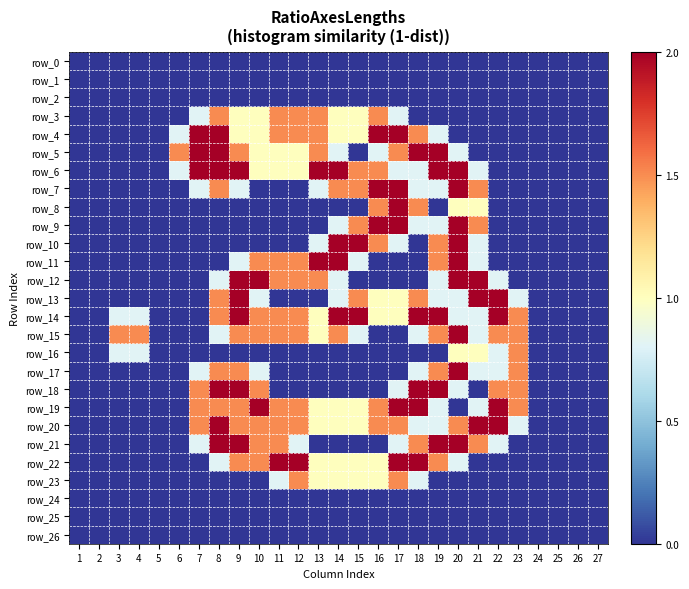

Reading left to right, what are all the values shown in this chart?

row_0: 0.0	0.0	0.0	0.0	0.0	0.0	0.0	0.0	0.0	0.0	0.0	0.0	0.0	0.0	0.0	0.0	0.0	0.0	0.0	0.0	0.0	0.0	0.0	0.0	0.0	0.0	0.0
row_1: 0.0	0.0	0.0	0.0	0.0	0.0	0.0	0.0	0.0	0.0	0.0	0.0	0.0	0.0	0.0	0.0	0.0	0.0	0.0	0.0	0.0	0.0	0.0	0.0	0.0	0.0	0.0
row_2: 0.0	0.0	0.0	0.0	0.0	0.0	0.0	0.0	0.0	0.0	0.0	0.0	0.0	0.0	0.0	0.0	0.0	0.0	0.0	0.0	0.0	0.0	0.0	0.0	0.0	0.0	0.0
row_3: 0.0	0.0	0.0	0.0	0.0	0.0	0.8	1.5	1.0	1.0	1.5	1.5	1.5	1.0	1.0	1.5	0.8	0.0	0.0	0.0	0.0	0.0	0.0	0.0	0.0	0.0	0.0
row_4: 0.0	0.0	0.0	0.0	0.0	0.8	2.0	2.0	1.0	1.0	1.5	1.5	1.5	1.0	1.0	2.0	2.0	1.5	0.8	0.0	0.0	0.0	0.0	0.0	0.0	0.0	0.0
row_5: 0.0	0.0	0.0	0.0	0.0	1.5	2.0	2.0	1.5	1.0	1.0	1.0	1.5	0.8	0.0	0.8	1.5	2.0	2.0	0.8	0.0	0.0	0.0	0.0	0.0	0.0	0.0
row_6: 0.0	0.0	0.0	0.0	0.0	0.8	2.0	2.0	2.0	1.0	1.0	1.0	2.0	2.0	1.5	1.5	0.8	0.8	2.0	2.0	0.8	0.0	0.0	0.0	0.0	0.0	0.0
row_7: 0.0	0.0	0.0	0.0	0.0	0.0	0.8	1.5	0.8	0.0	0.0	0.0	0.8	1.5	1.5	2.0	2.0	0.8	0.8	2.0	1.5	0.0	0.0	0.0	0.0	0.0	0.0
row_8: 0.0	0.0	0.0	0.0	0.0	0.0	0.0	0.0	0.0	0.0	0.0	0.0	0.0	0.0	0.0	1.5	2.0	1.5	0.0	1.0	1.0	0.0	0.0	0.0	0.0	0.0	0.0
row_9: 0.0	0.0	0.0	0.0	0.0	0.0	0.0	0.0	0.0	0.0	0.0	0.0	0.0	0.8	1.5	2.0	2.0	0.8	0.8	2.0	1.5	0.0	0.0	0.0	0.0	0.0	0.0
row_10: 0.0	0.0	0.0	0.0	0.0	0.0	0.0	0.0	0.0	0.0	0.0	0.0	0.8	2.0	2.0	1.5	0.8	0.0	1.5	2.0	0.8	0.0	0.0	0.0	0.0	0.0	0.0
row_11: 0.0	0.0	0.0	0.0	0.0	0.0	0.0	0.0	0.8	1.5	1.5	1.5	2.0	2.0	0.8	0.0	0.0	0.0	1.5	2.0	0.8	0.0	0.0	0.0	0.0	0.0	0.0
row_12: 0.0	0.0	0.0	0.0	0.0	0.0	0.0	0.8	2.0	2.0	1.5	1.5	1.5	0.8	0.0	0.0	0.0	0.0	0.8	2.0	2.0	0.8	0.0	0.0	0.0	0.0	0.0
row_13: 0.0	0.0	0.0	0.0	0.0	0.0	0.0	1.5	2.0	0.8	0.0	0.0	0.0	0.8	1.5	1.0	1.0	1.5	0.8	0.8	2.0	2.0	0.8	0.0	0.0	0.0	0.0
row_14: 0.0	0.0	0.8	0.8	0.0	0.0	0.0	1.5	2.0	1.5	1.5	1.5	1.0	2.0	2.0	1.0	1.0	2.0	2.0	0.8	0.8	2.0	1.5	0.0	0.0	0.0	0.0
row_15: 0.0	0.0	1.5	1.5	0.0	0.0	0.0	0.8	1.5	1.5	1.5	1.5	1.0	1.5	0.8	0.0	0.0	0.8	1.5	2.0	0.8	1.5	1.5	0.0	0.0	0.0	0.0
row_16: 0.0	0.0	0.8	0.8	0.0	0.0	0.0	0.0	0.0	0.0	0.0	0.0	0.0	0.0	0.0	0.0	0.0	0.0	0.0	1.0	1.0	0.8	1.5	0.0	0.0	0.0	0.0
row_17: 0.0	0.0	0.0	0.0	0.0	0.0	0.8	1.5	1.5	0.8	0.0	0.0	0.0	0.0	0.0	0.0	0.0	0.8	1.5	2.0	0.8	0.8	1.5	0.0	0.0	0.0	0.0
row_18: 0.0	0.0	0.0	0.0	0.0	0.0	1.5	2.0	2.0	1.5	0.0	0.0	0.0	0.0	0.0	0.0	0.8	2.0	2.0	0.8	0.0	1.5	1.5	0.0	0.0	0.0	0.0
row_19: 0.0	0.0	0.0	0.0	0.0	0.0	1.5	1.5	1.5	2.0	1.5	1.5	1.0	1.0	1.0	1.5	2.0	2.0	0.8	0.0	0.8	2.0	1.5	0.0	0.0	0.0	0.0
row_20: 0.0	0.0	0.0	0.0	0.0	0.0	1.5	2.0	1.5	1.5	1.5	1.5	1.0	1.0	1.0	1.5	1.5	0.8	0.8	1.5	2.0	2.0	0.8	0.0	0.0	0.0	0.0
row_21: 0.0	0.0	0.0	0.0	0.0	0.0	0.8	2.0	2.0	1.5	1.5	0.8	0.0	0.0	0.0	0.0	0.8	1.5	2.0	2.0	1.5	0.8	0.0	0.0	0.0	0.0	0.0
row_22: 0.0	0.0	0.0	0.0	0.0	0.0	0.0	0.8	1.5	1.5	2.0	2.0	1.0	1.0	1.0	1.0	2.0	2.0	1.5	0.8	0.0	0.0	0.0	0.0	0.0	0.0	0.0
row_23: 0.0	0.0	0.0	0.0	0.0	0.0	0.0	0.0	0.0	0.0	0.8	1.5	1.0	1.0	1.0	1.0	1.5	0.8	0.0	0.0	0.0	0.0	0.0	0.0	0.0	0.0	0.0
row_24: 0.0	0.0	0.0	0.0	0.0	0.0	0.0	0.0	0.0	0.0	0.0	0.0	0.0	0.0	0.0	0.0	0.0	0.0	0.0	0.0	0.0	0.0	0.0	0.0	0.0	0.0	0.0
row_25: 0.0	0.0	0.0	0.0	0.0	0.0	0.0	0.0	0.0	0.0	0.0	0.0	0.0	0.0	0.0	0.0	0.0	0.0	0.0	0.0	0.0	0.0	0.0	0.0	0.0	0.0	0.0
row_26: 0.0	0.0	0.0	0.0	0.0	0.0	0.0	0.0	0.0	0.0	0.0	0.0	0.0	0.0	0.0	0.0	0.0	0.0	0.0	0.0	0.0	0.0	0.0	0.0	0.0	0.0	0.0